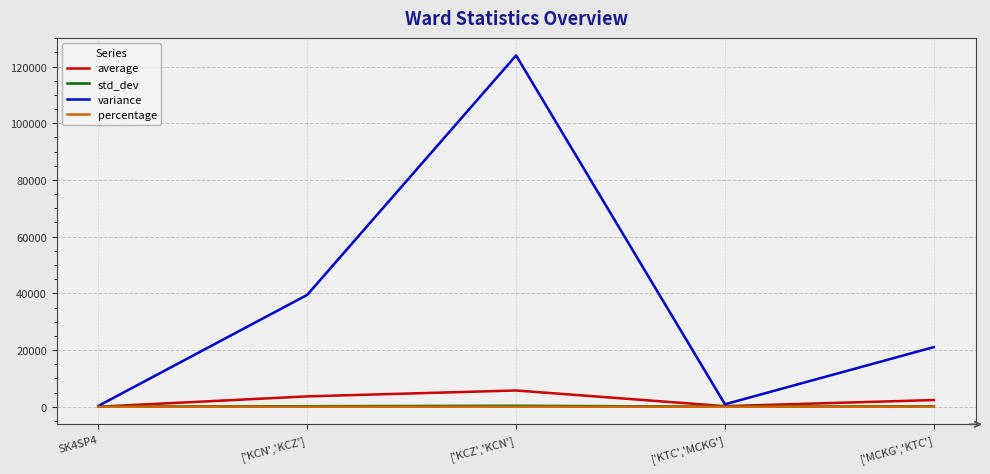

At which category is the sum across all series the highest?

['KCZ','KCN']